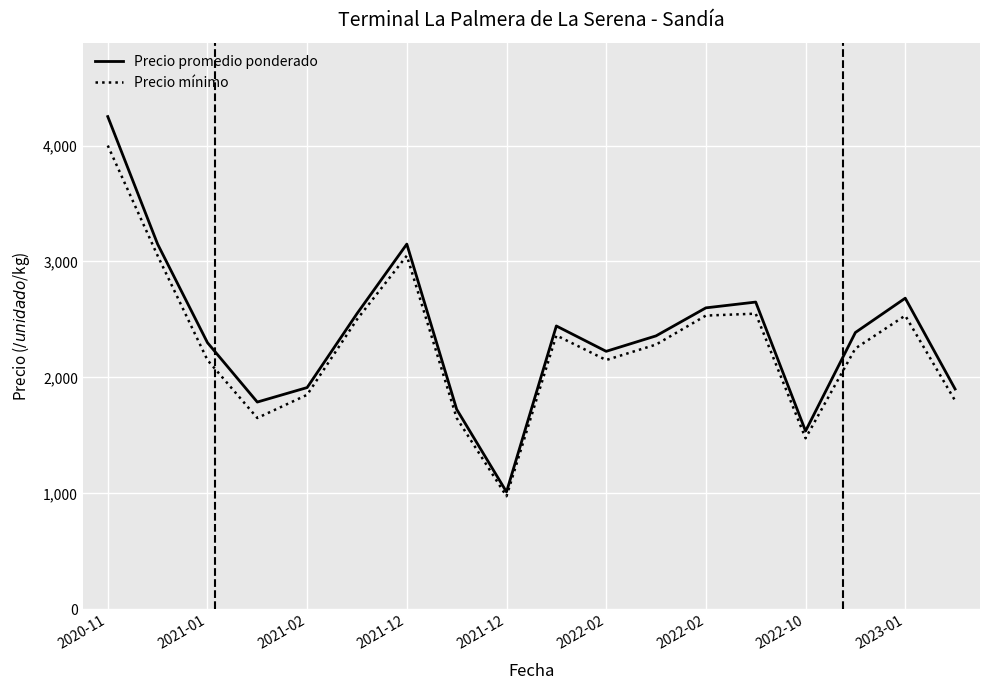

Rank the series by their maximum value, from highest to lowest.

Precio promedio ponderado, Precio mínimo